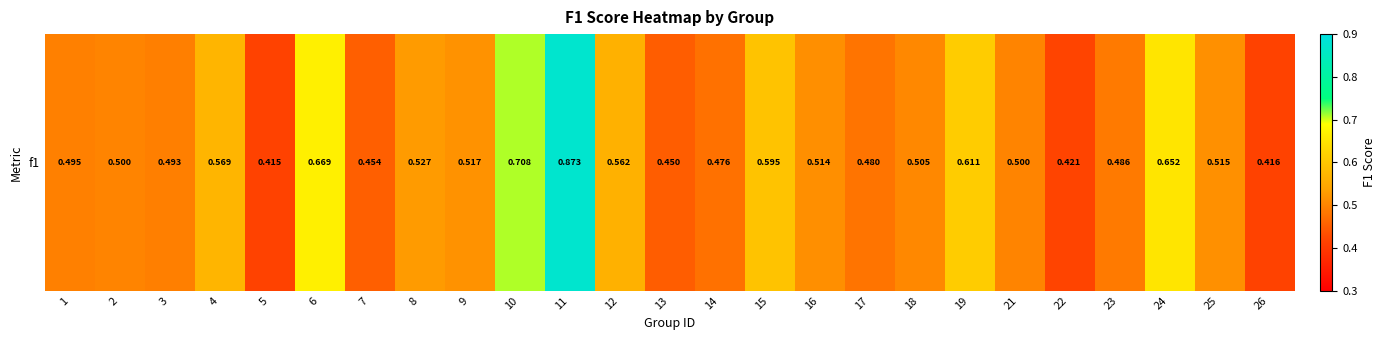

Which label corresponds to the smallest value in the chart?

5